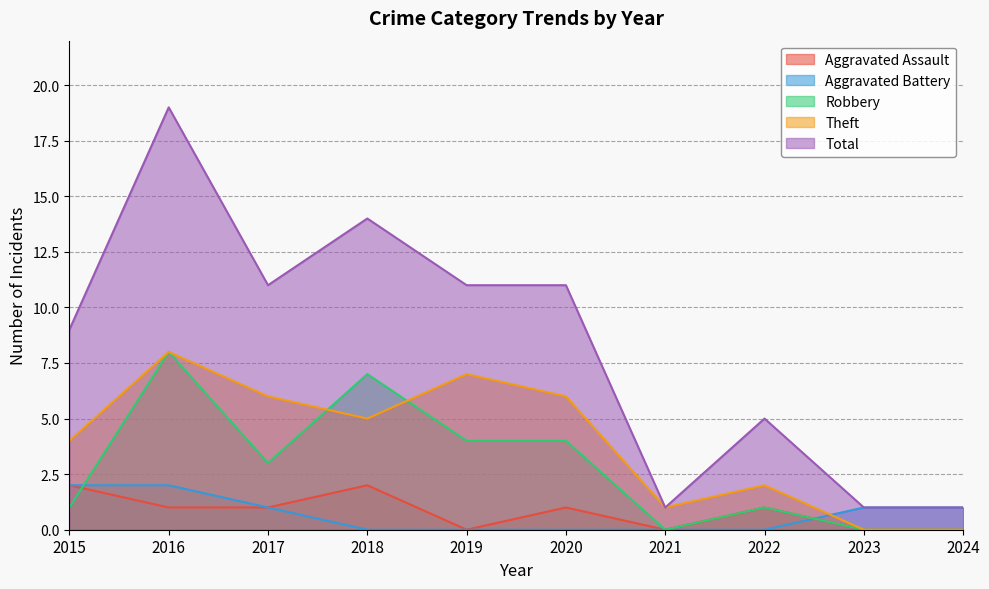

Between 2017 and 2020, which series saw the biggest shift?

Aggravated Battery